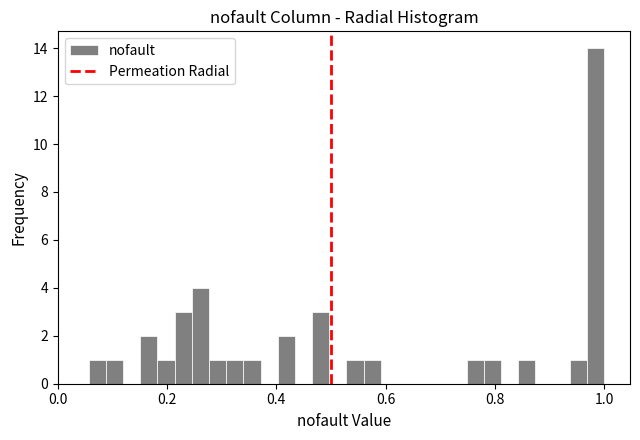

Around what value on the x-axis is the tallest bar? Give the approximate position of its centre, as read against the axis.

0.98